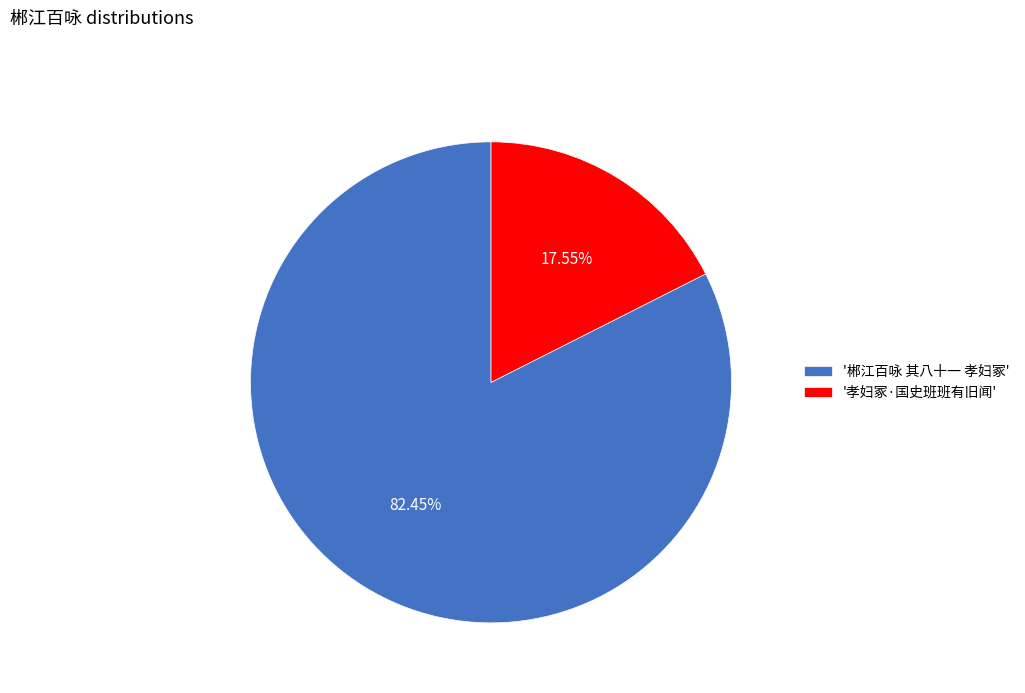

Combined, do '郴江百咏 其八十一 孝妇冢' and '孝妇冢·国史班班有旧闻' account for over 50%?

Yes